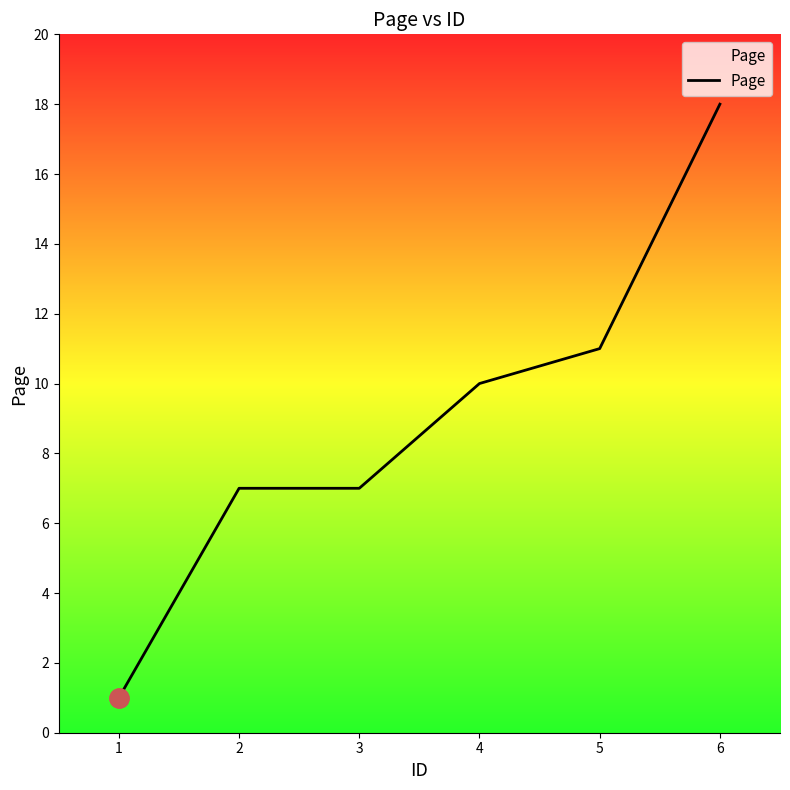

What is the difference between the maximum and minimum values?

17